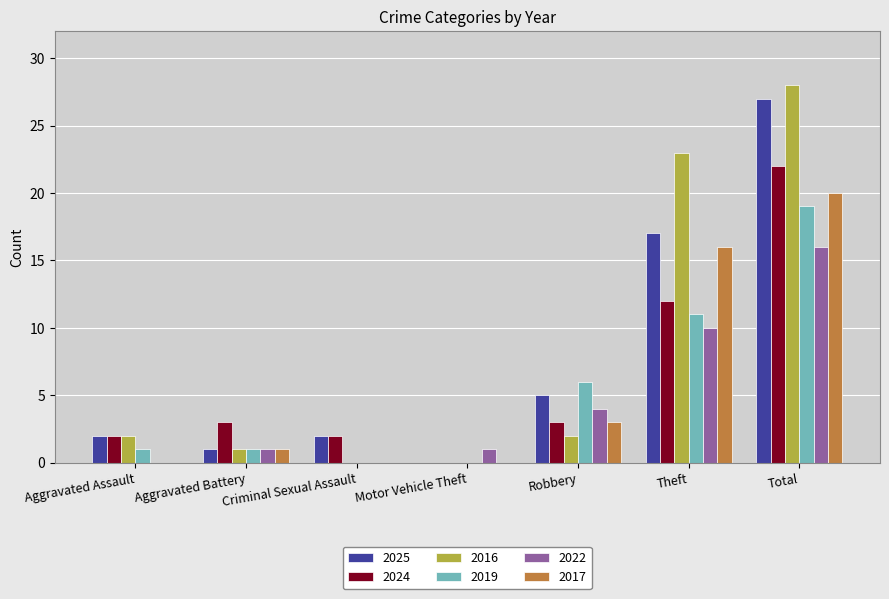

Count the number of data series in this chart.

6